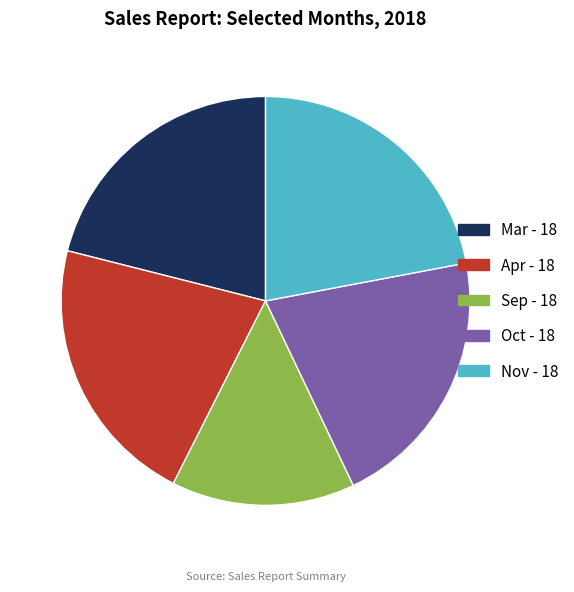

How many slices are in this pie chart?

5